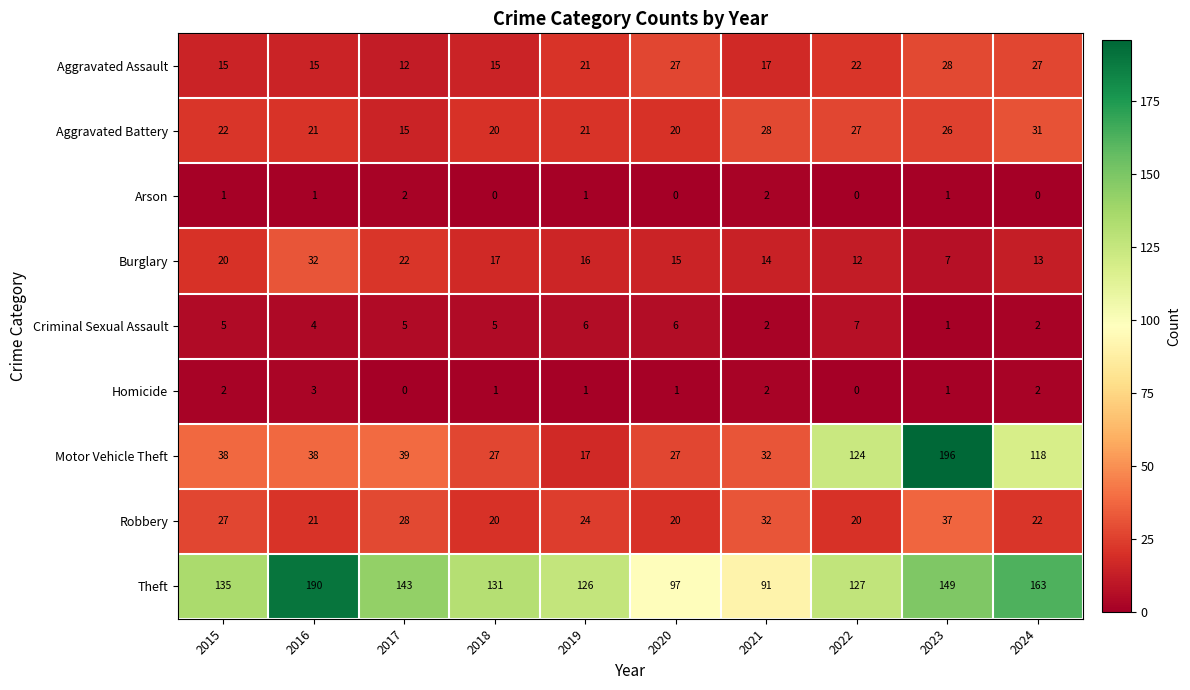

How many distinct data groups are displayed?

9